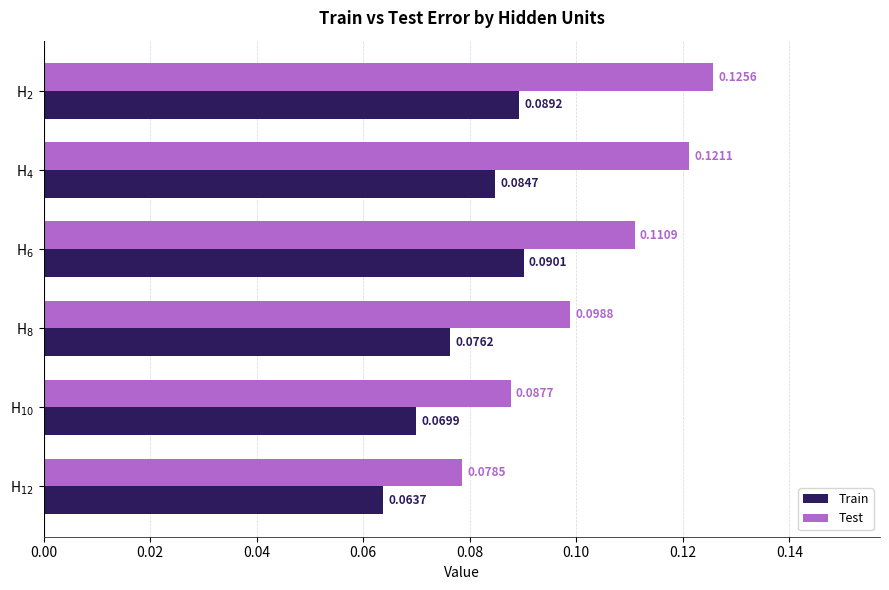

Which series has the largest total across all categories?

Test